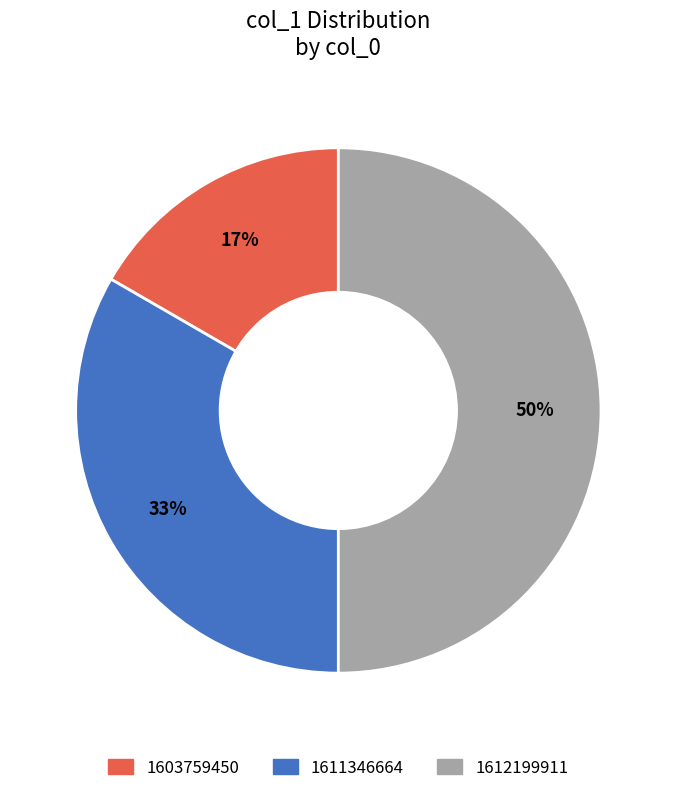

Is the sum of 1611346664 and 1612199911 greater than half?

Yes